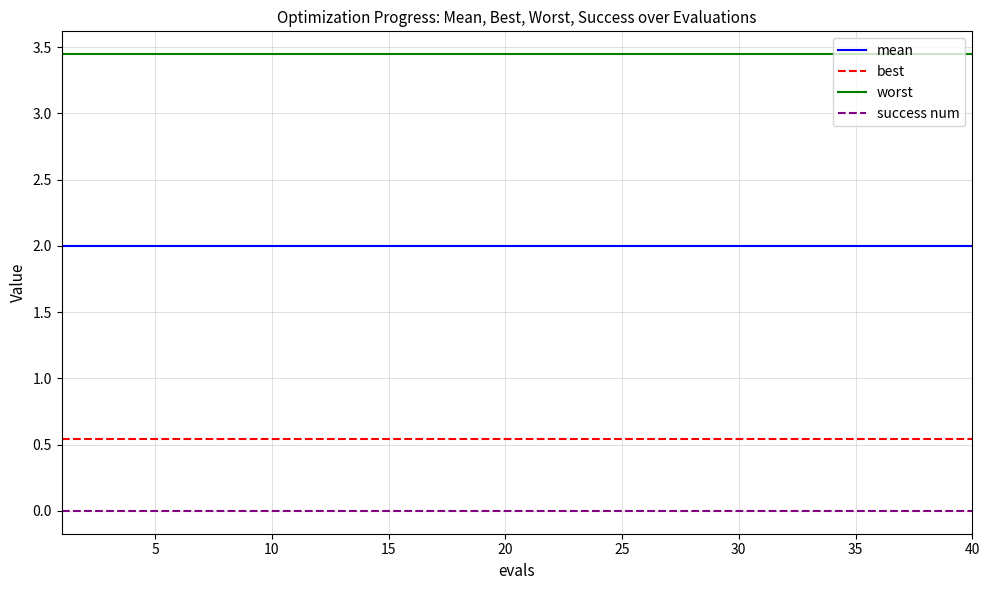

How many categories are shown in the chart?

40